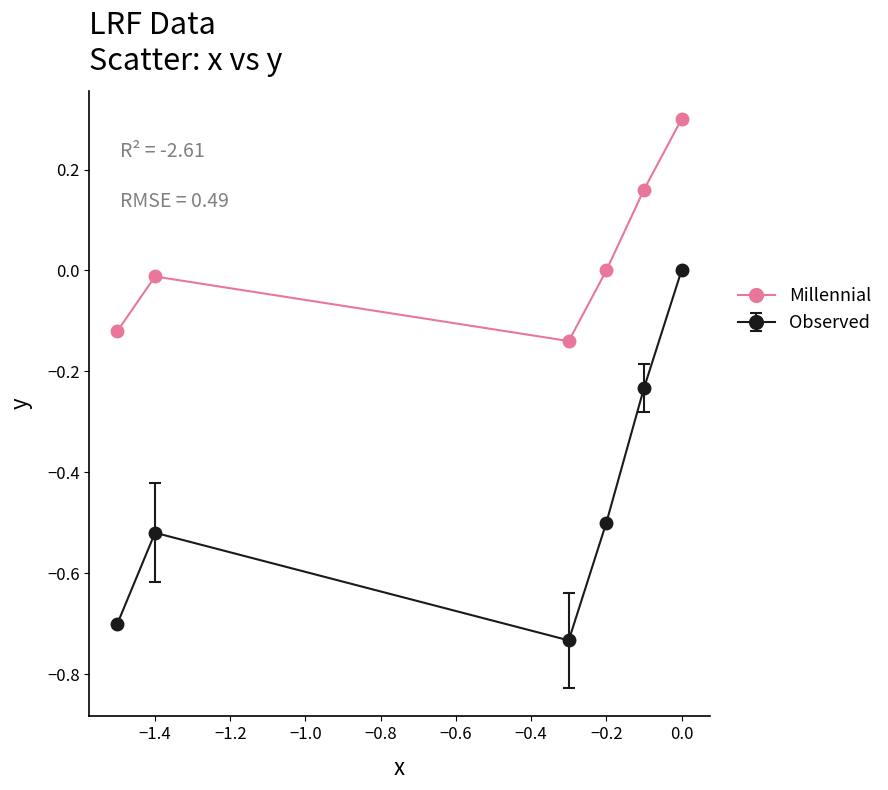

What is the maximum value shown in the chart?

0.3